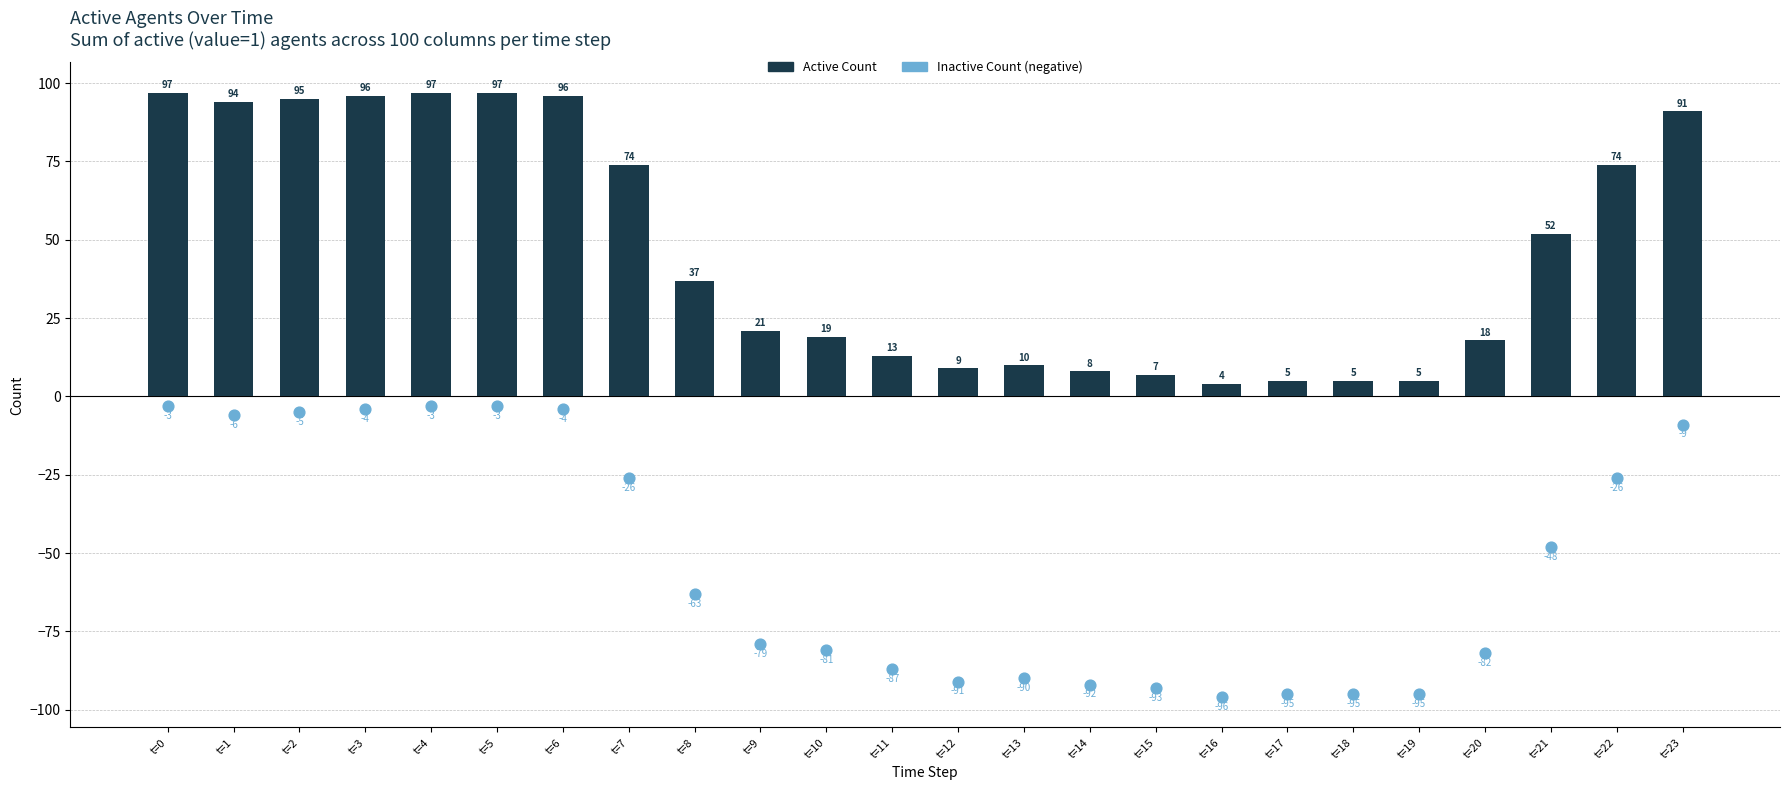

What is the total value across all series at t=7?

48